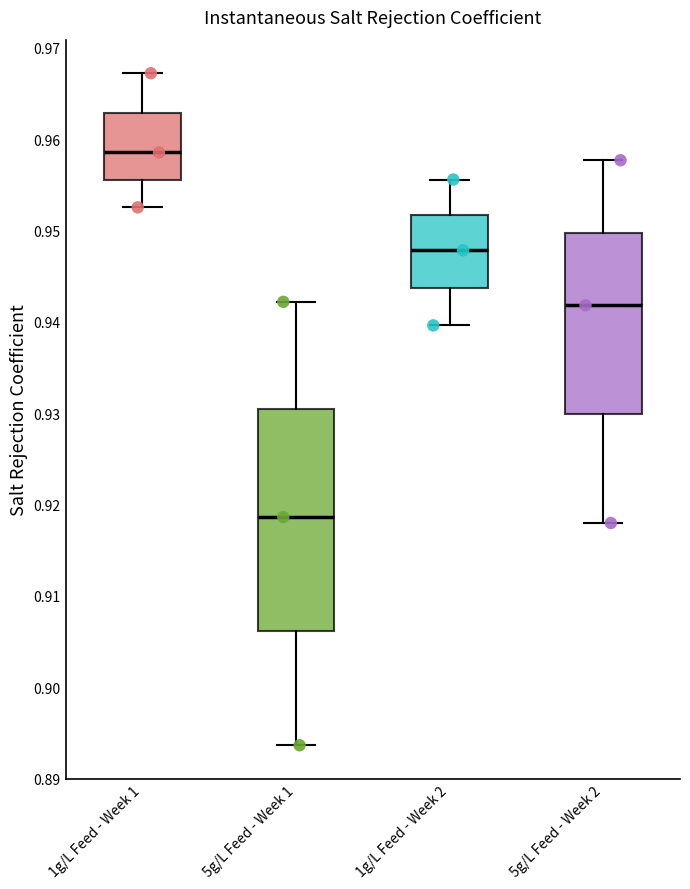

Where is the upper edge of the box for 1g/L Feed - Week 2 on the y-axis? The values are not printed on the chart, so give them approximately, as read against the axis.

0.952